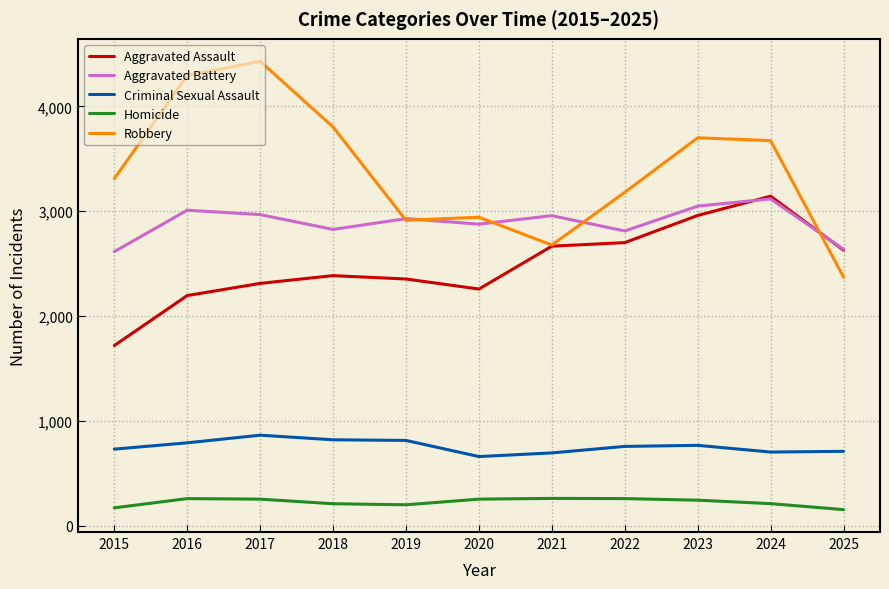

True or false: Aggravated Assault has more than 1 interior local peaks.

True